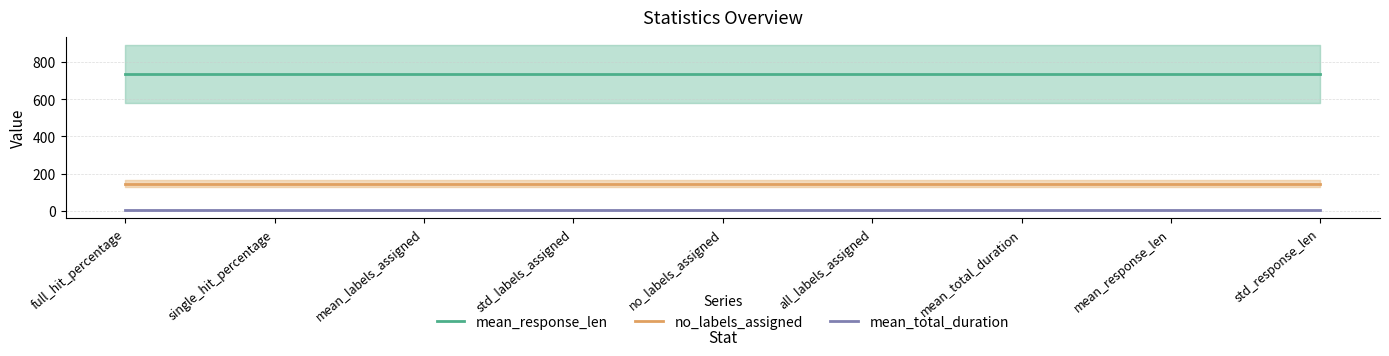

Rank the categories by mean_total_duration value from lowest to highest.

full_hit_percentage, single_hit_percentage, mean_labels_assigned, std_labels_assigned, no_labels_assigned, all_labels_assigned, mean_total_duration, mean_response_len, std_response_len